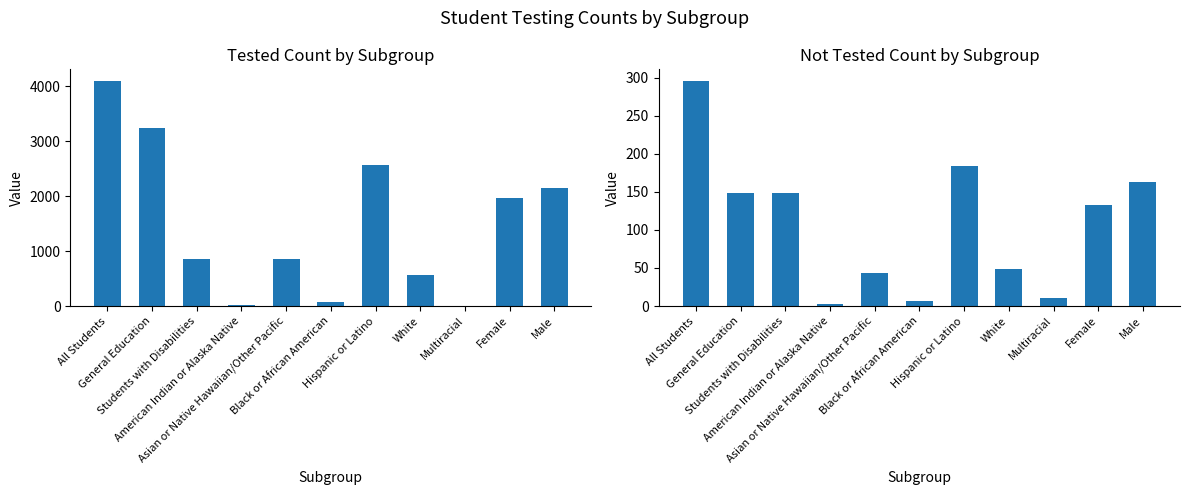

Rank the series at Students with Disabilities from highest to lowest value.

Tested, Not Tested